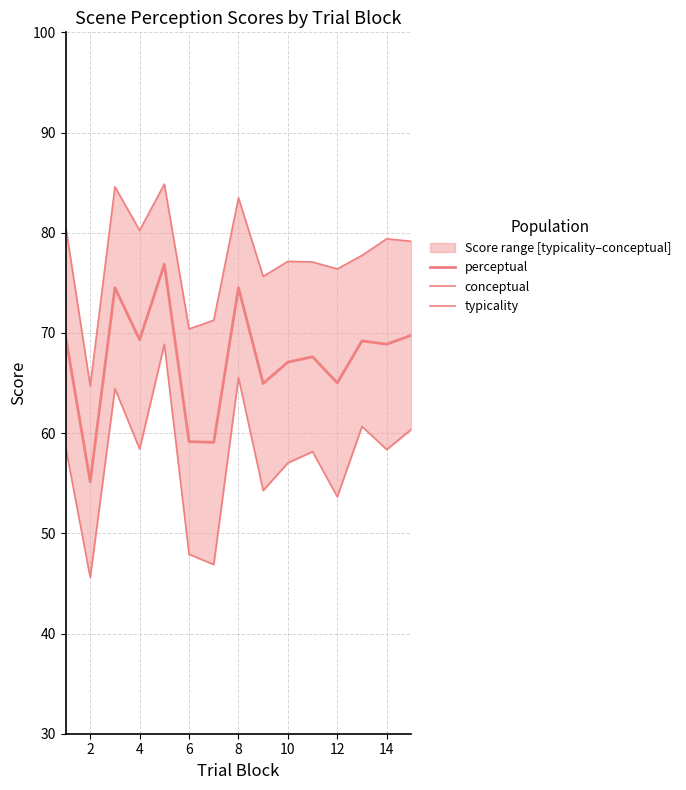

How many lines are shown in the chart?

3